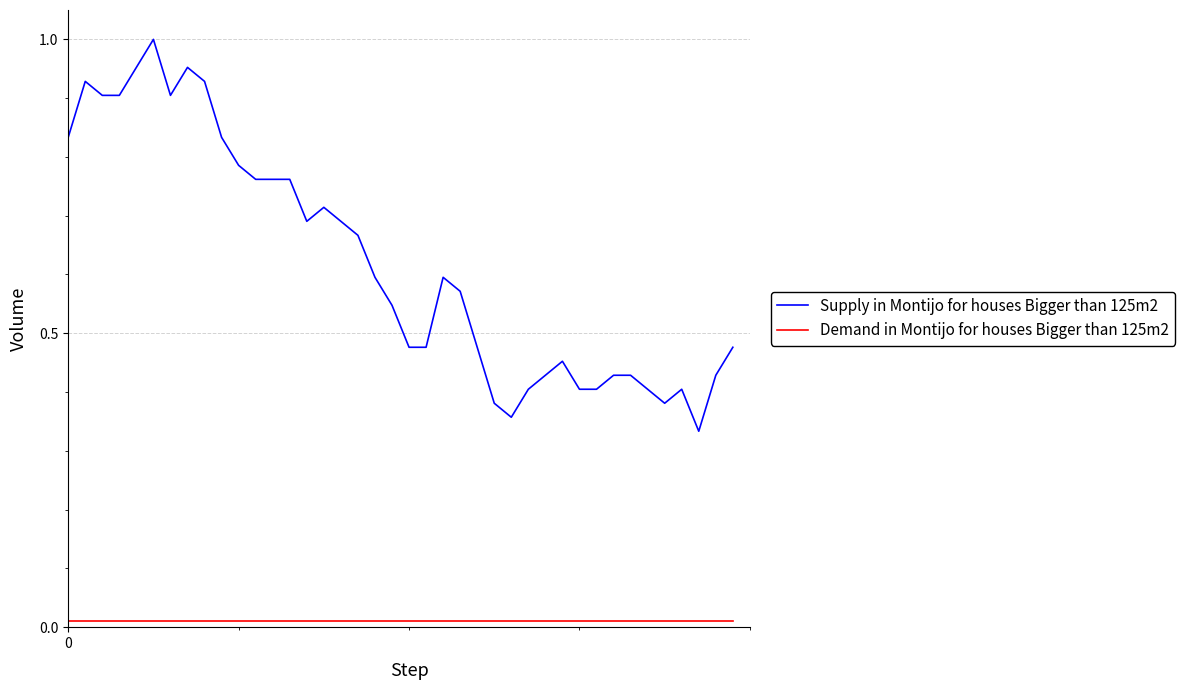

What is the sum of all Supply in Montijo for houses Bigger than 125m2 values?

24.8